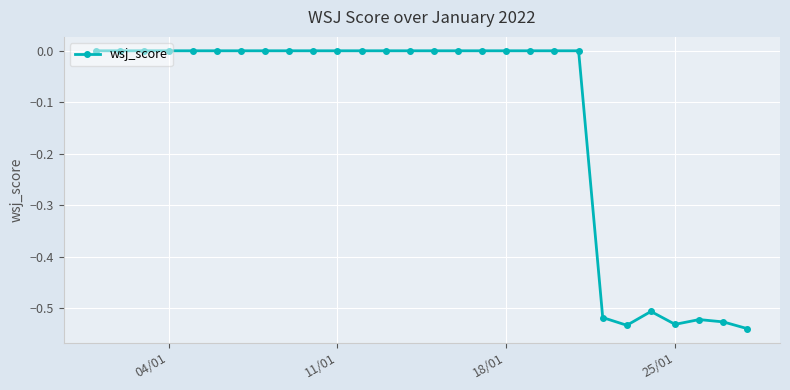

What is the difference between the maximum and second lowest values?

0.5